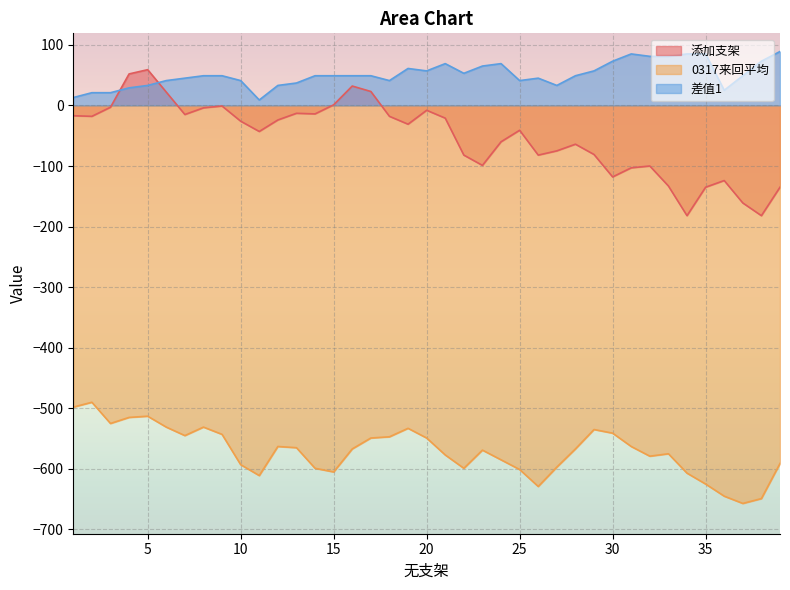

Which series has the largest total across all categories?

差值1